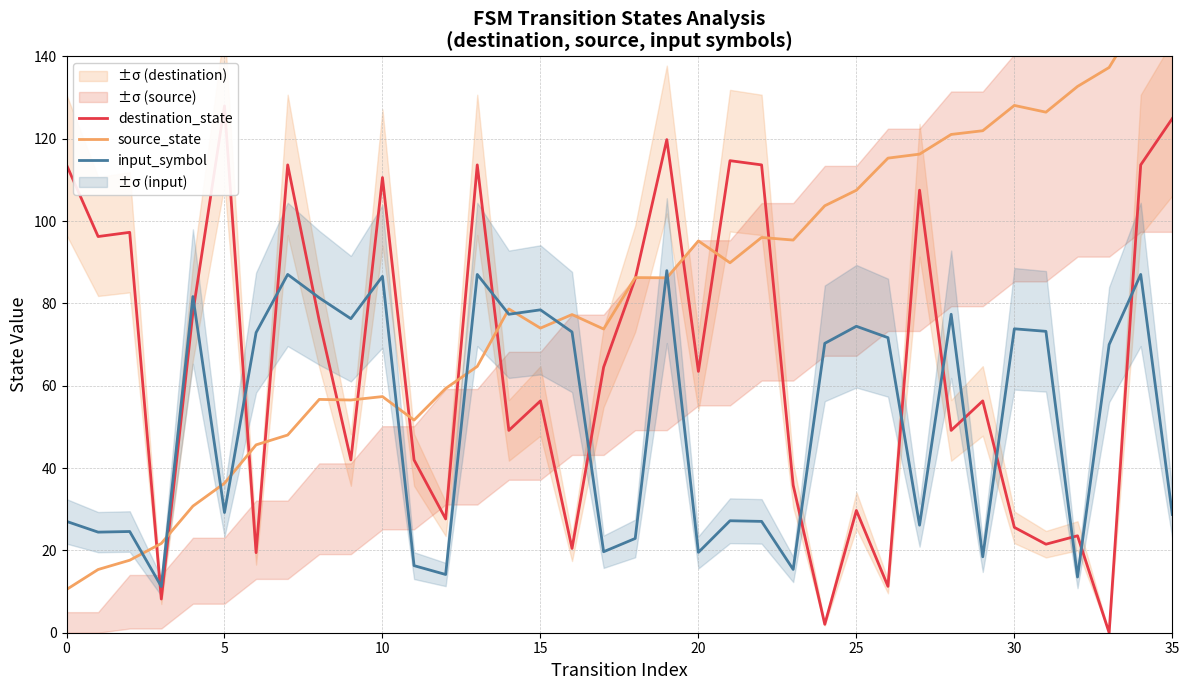

Reading right to left, extract all data points from this chart.

destination_state: 124.9	113.7	0.0	23.6	21.5	25.6	56.3	49.2	107.5	11.3	29.7	2.0	35.8	113.7	114.7	63.5	119.8	86.0	64.5	20.5	56.3	49.2	113.7	27.6	42.0	110.6	42.0	75.8	113.7	19.5	128.0	77.8	8.2	97.3	96.3	113.7
source_state: 144.9	149.9	137.3	132.7	126.5	128.1	122.0	121.1	116.3	115.3	107.5	103.7	95.4	96.0	89.9	95.2	86.2	86.3	73.8	77.3	74.0	78.7	64.7	59.3	51.7	57.4	56.5	56.7	48.0	45.6	36.3	30.8	21.7	17.6	15.4	10.5
input_symbol: 28.7	87.0	70.0	13.5	73.2	73.8	18.4	77.4	26.1	71.7	74.5	70.3	15.4	27.0	27.2	19.5	88.0	22.9	19.7	73.1	78.4	77.4	87.0	14.1	16.3	86.6	76.3	81.4	87.0	72.9	29.2	81.7	11.2	24.6	24.4	27.0